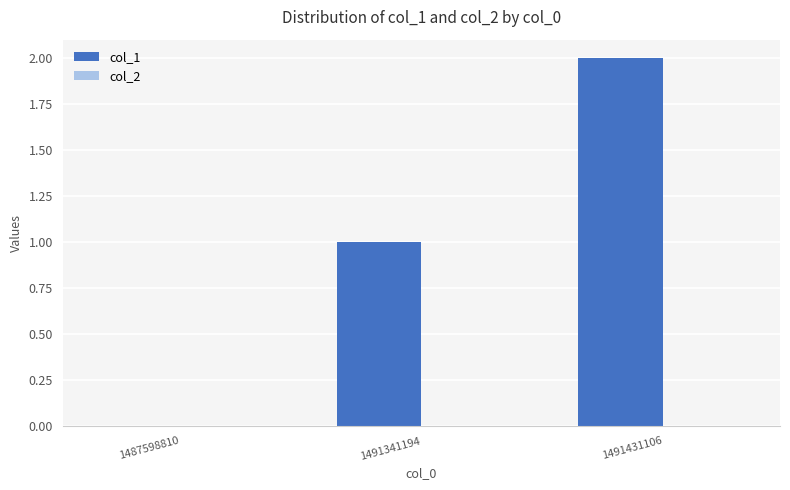

Is it true that the value at 1491341194 is 1?

True